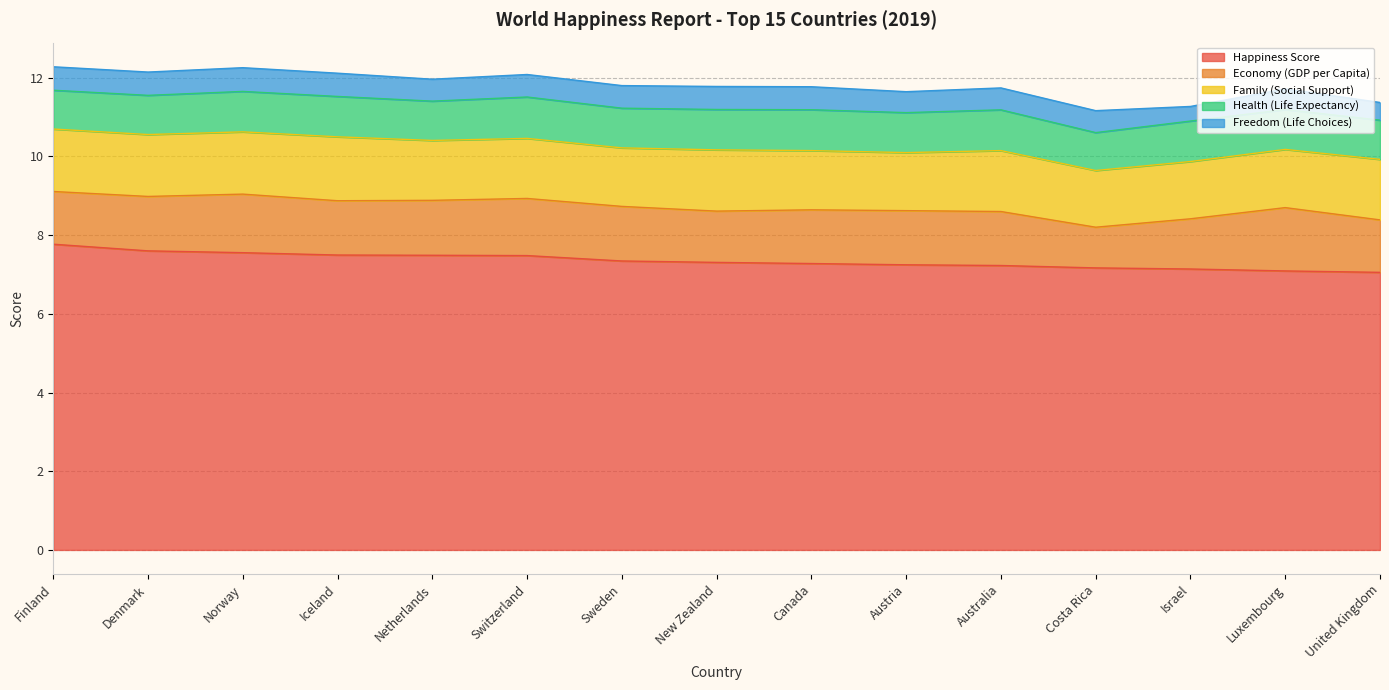

Where does the Health (Life Expectancy) series first go above 1?

Norway